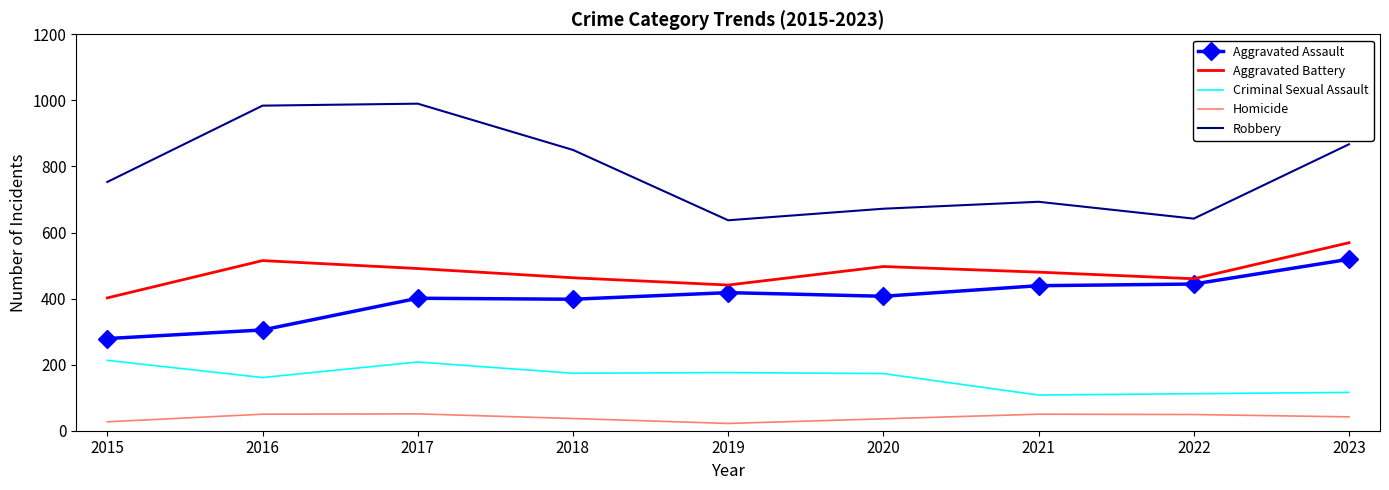

What is the difference between the highest and lowest values at 2020?

636